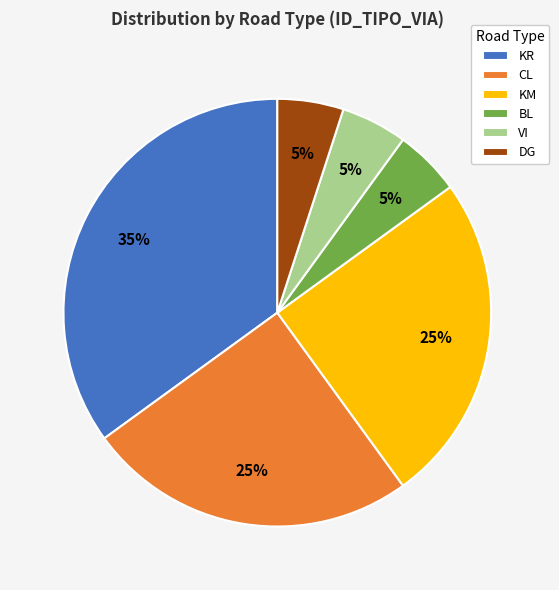

To the nearest percent, what is the average slice percentage?

17%